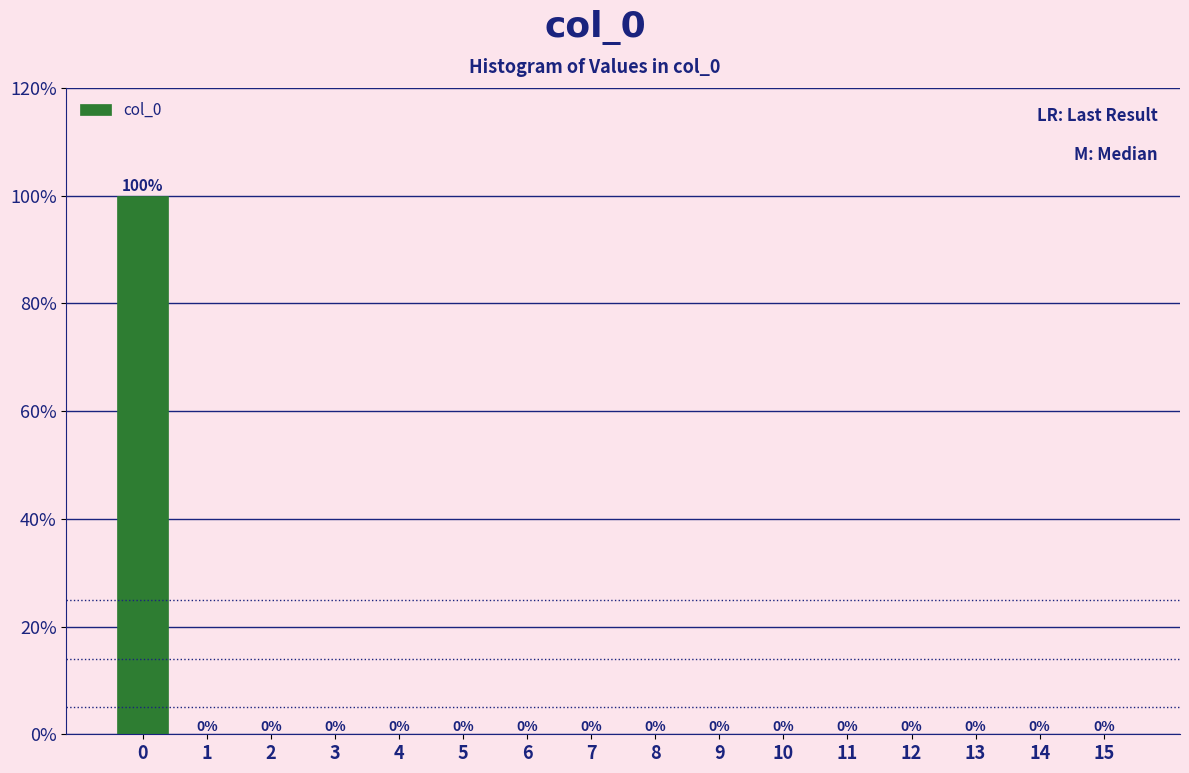

Reading left to right, what are all the values shown in this chart?

0=100	1=0	2=0	3=0	4=0	5=0	6=0	7=0	8=0	9=0	10=0	11=0	12=0	13=0	14=0	15=0